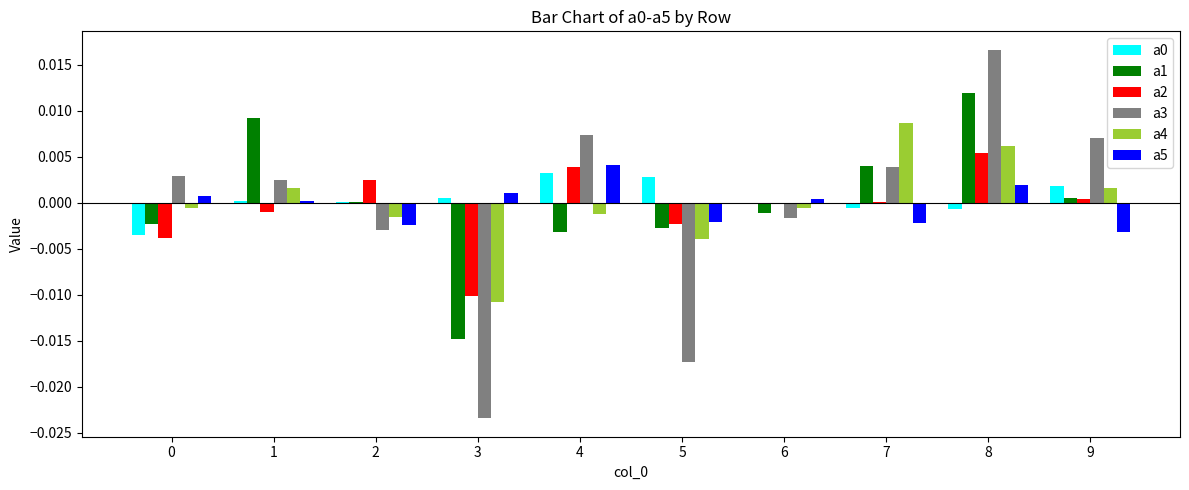

True or false: a3 has a value of 0.0 at 4.

True